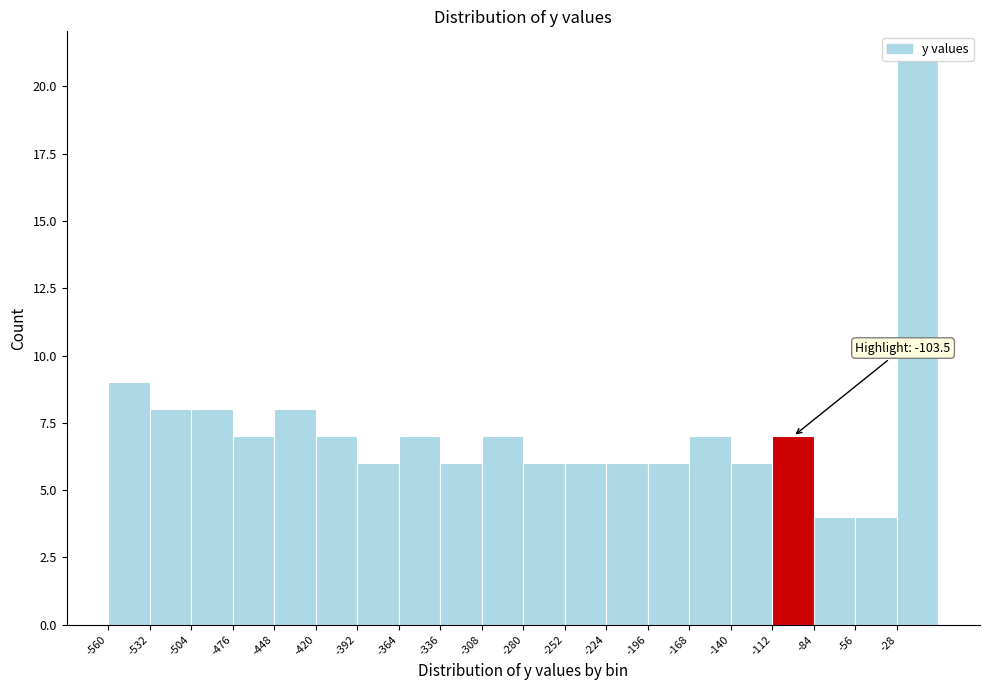

Over which range of the x-axis is the bar tallest?

-30 to 0